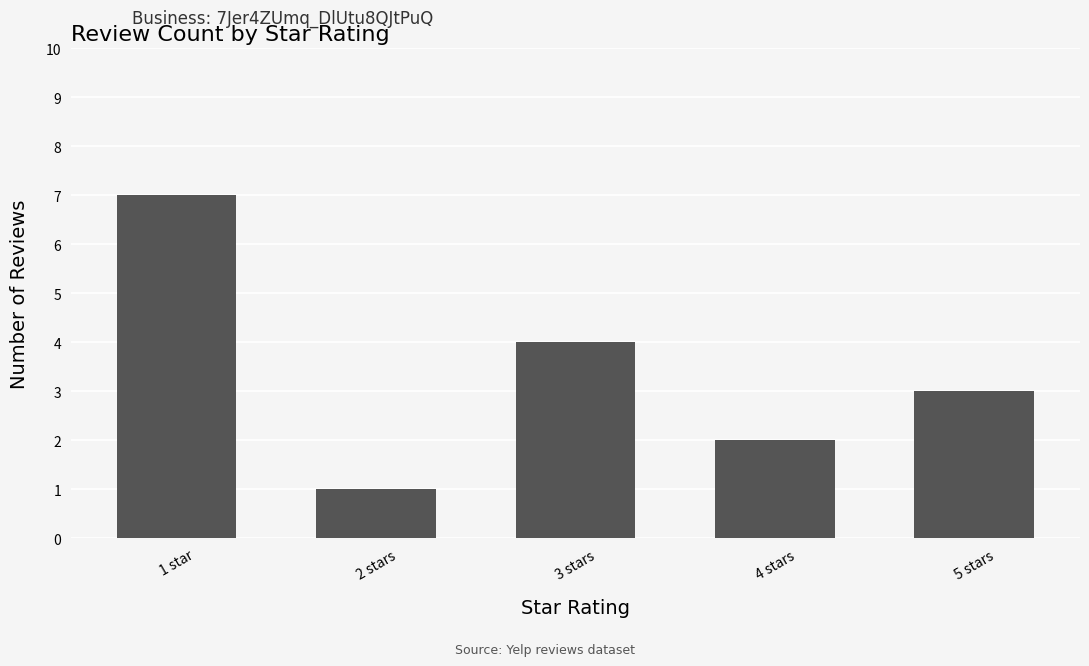

Where is the data nearest to the value 4?

3 stars